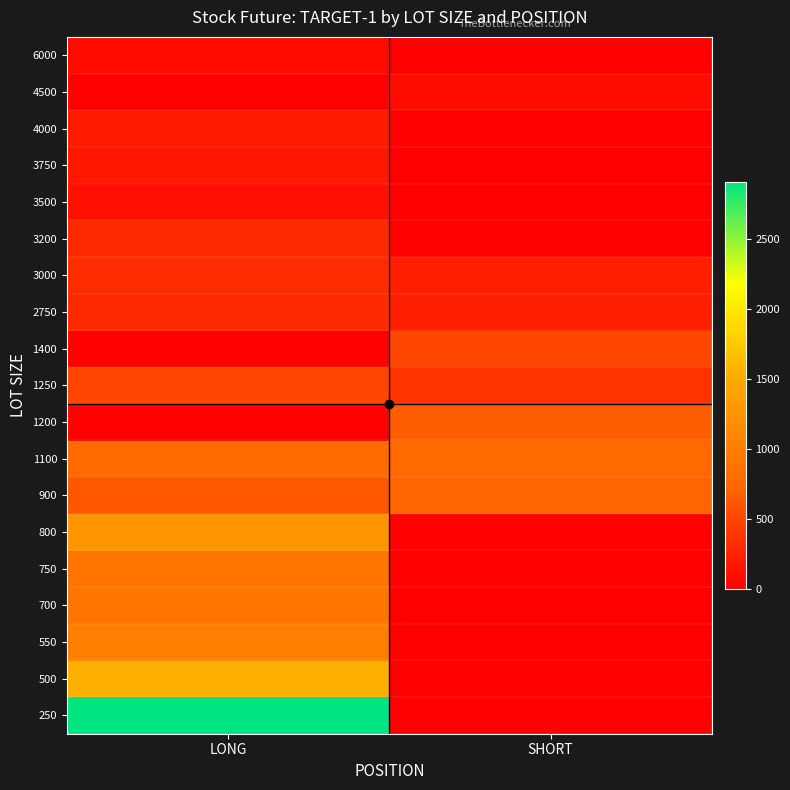

What is the maximum value shown in the chart?

2910.0